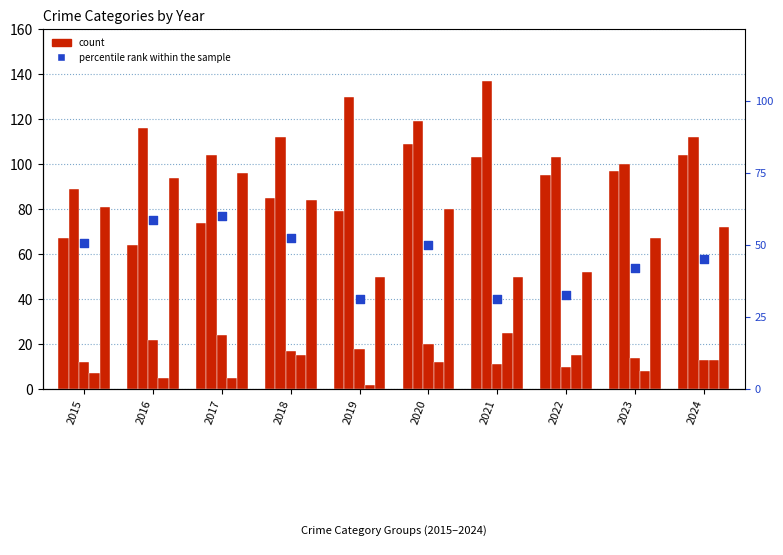

At how many categories does at least one series exceed 79?

10